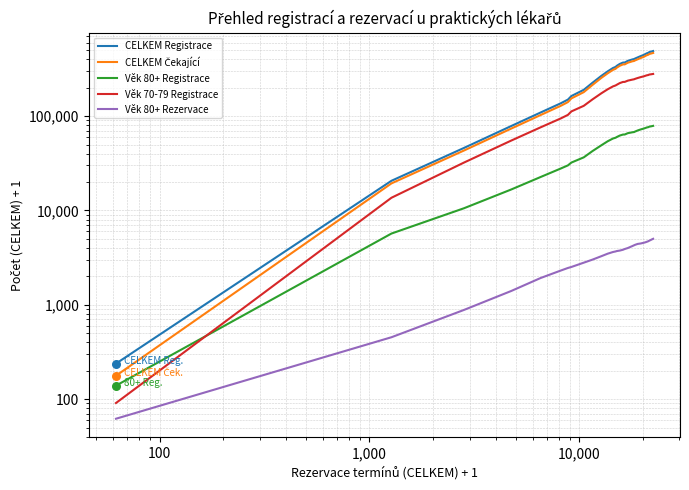

Which series has the largest total across all categories?

CELKEM Registrace